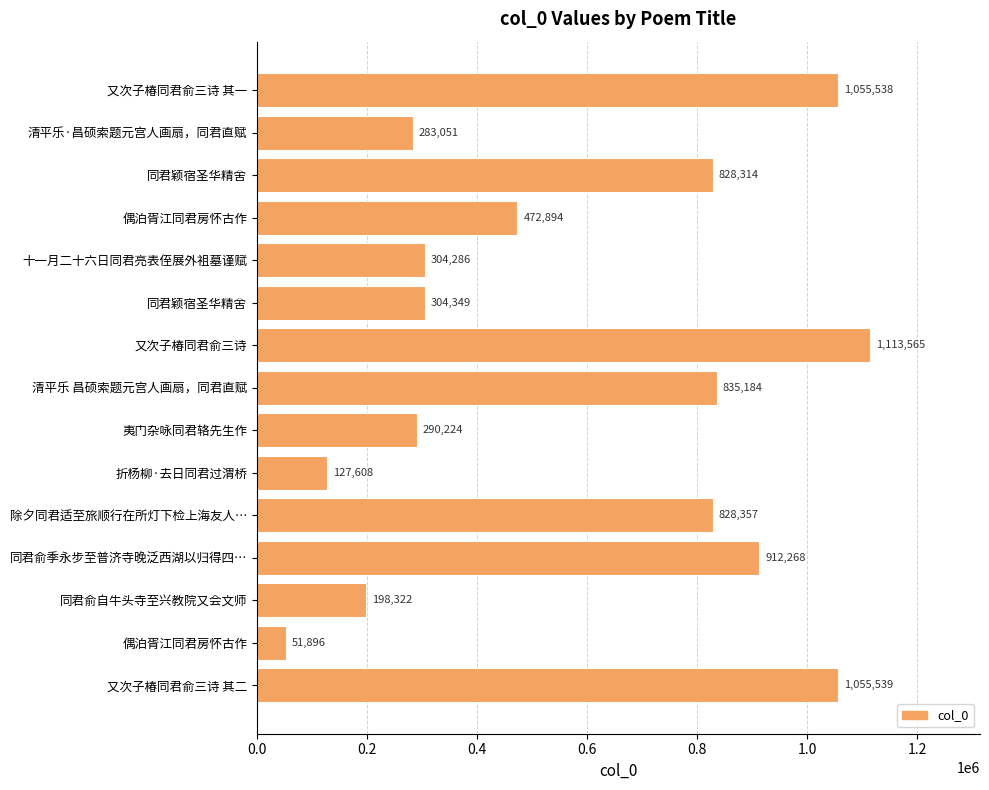

How many data points are less than 472894?

7